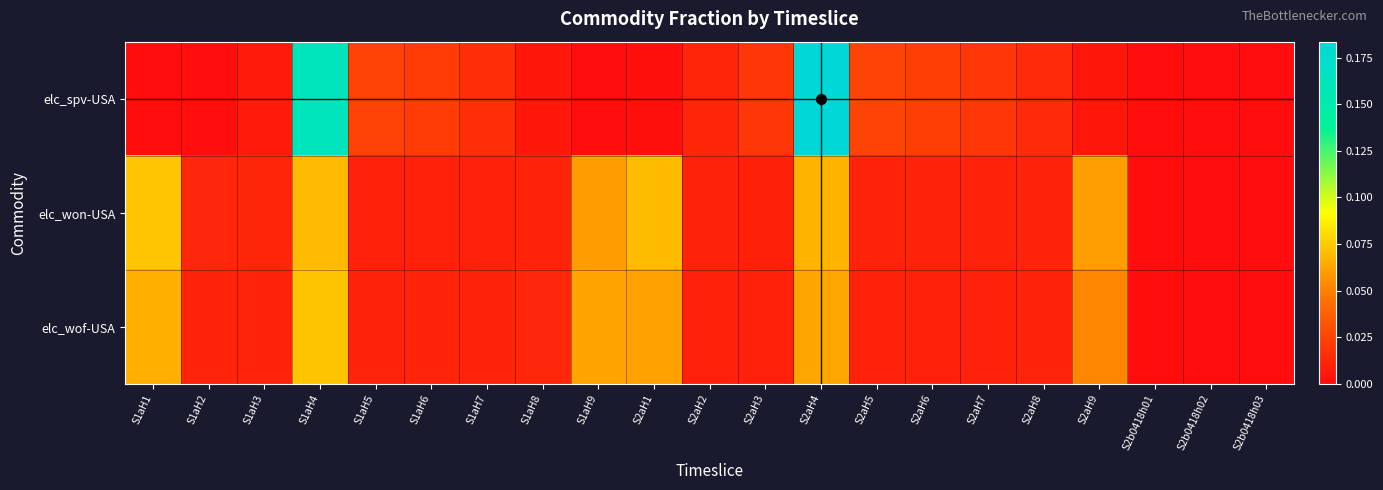

Between S2aH3 and S2b0418h01, which series saw the biggest shift?

elc_spv-USA